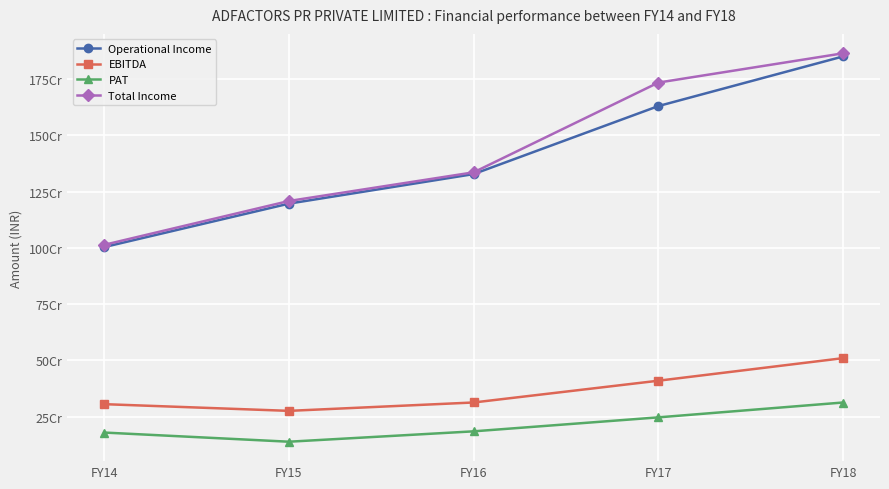

The value of EBITDA at FY15 is 275483874. True or false?

True